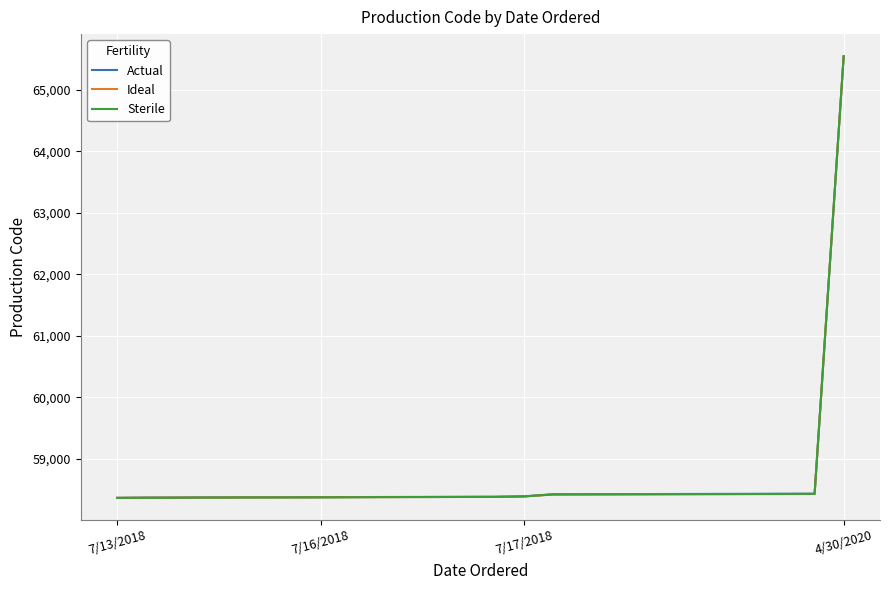

What is the maximum value shown in the chart?

65551